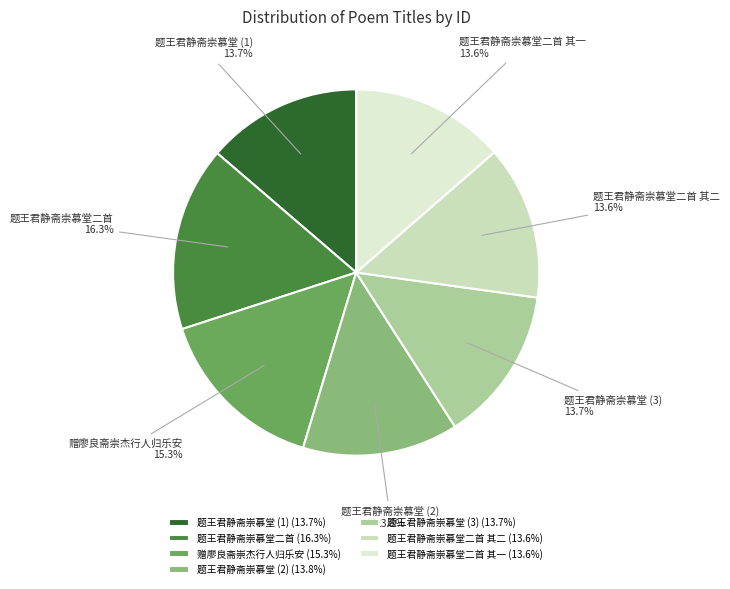

Approximately how many times larger is the value at 赠廖良斋崇杰行人归乐安 compared to 题王君静斋崇慕堂二首?

0.9